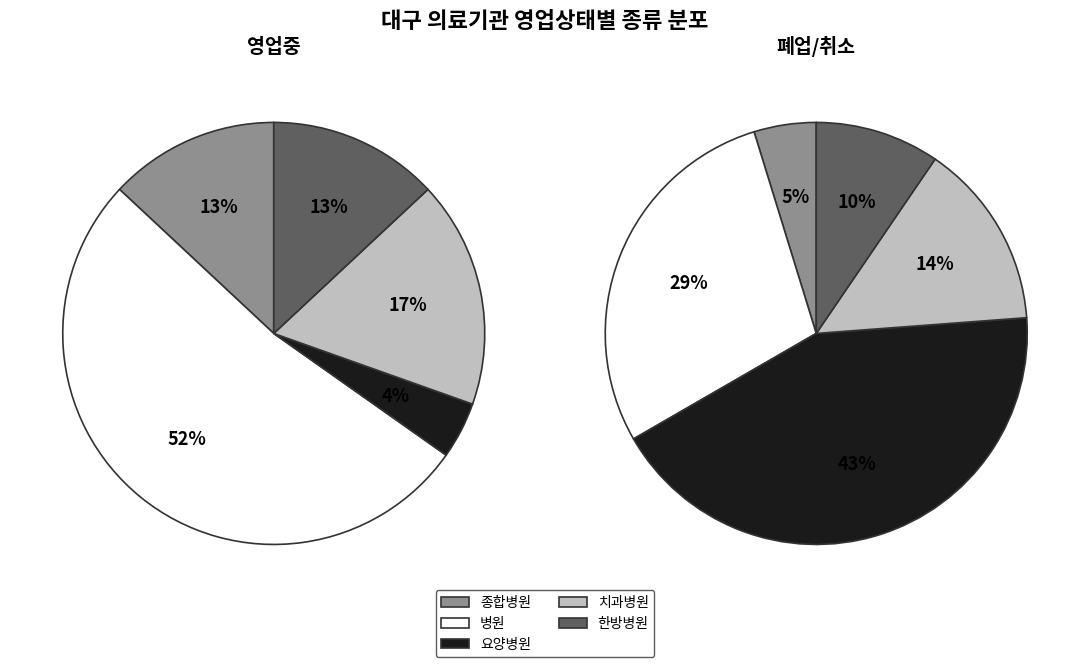

True or false: 0 accounts for 41% of the total.

False